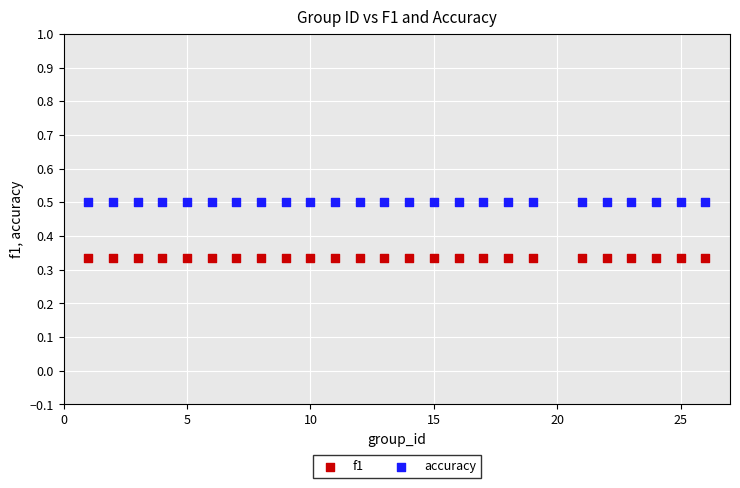

Which series contains the highest Y value?

accuracy